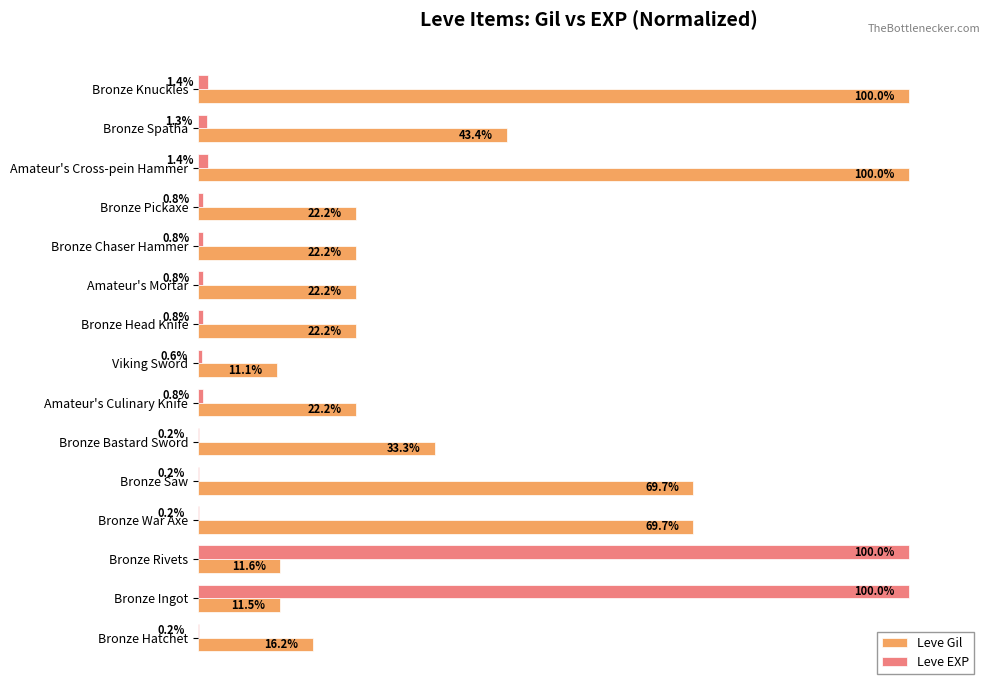

At which category is the sum across all series the highest?

Bronze Rivets